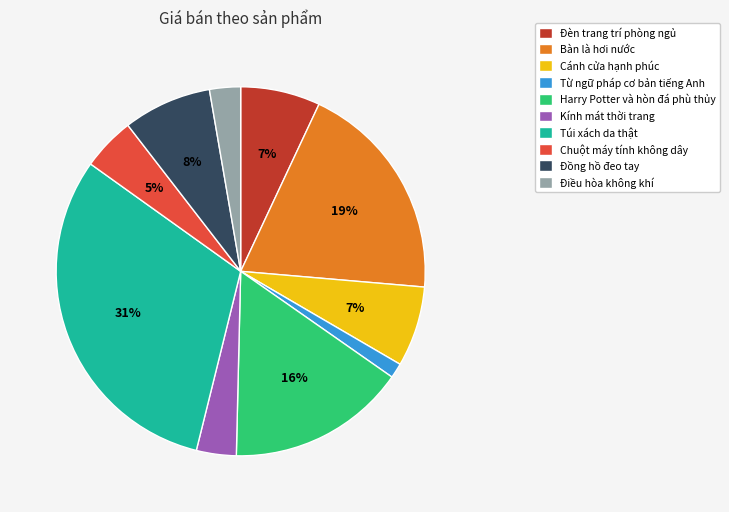

Do Đèn trang trí phòng ngủ and Cánh cửa hạnh phúc together represent more than half of the pie?

No